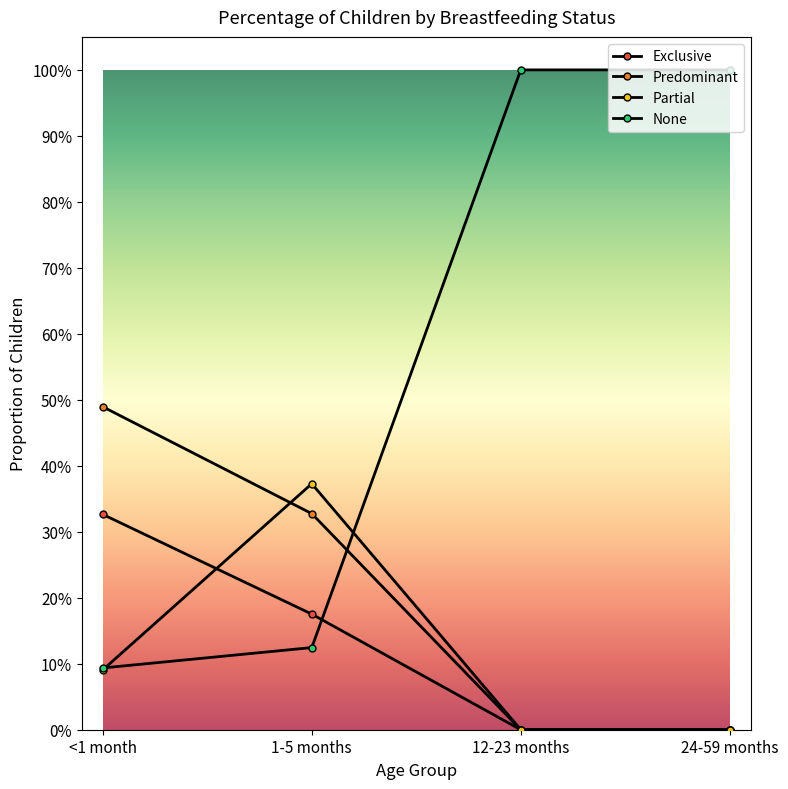

Is this an area chart (filled region under the line)?

No